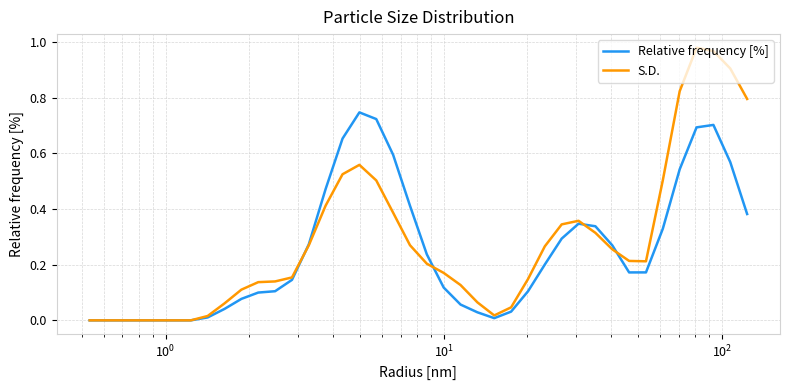

List the series in order of their peak value, highest first.

S.D., Relative frequency [%]